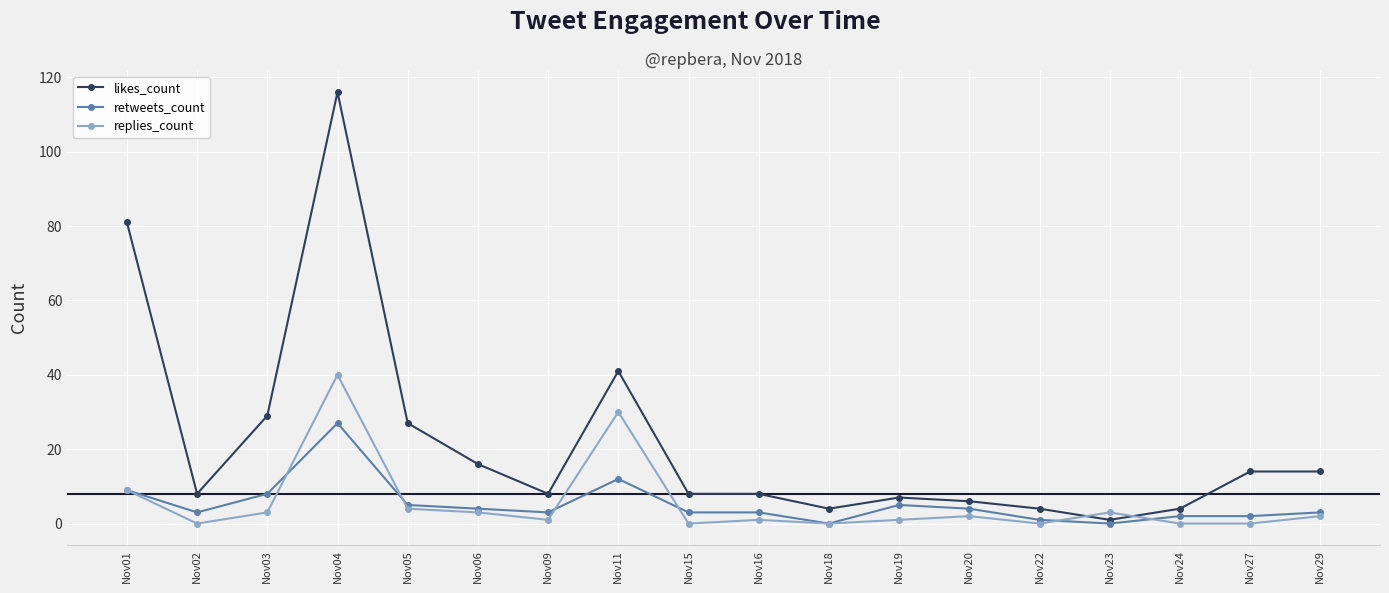

How many times do likes_count and replies_count cross each other?

2